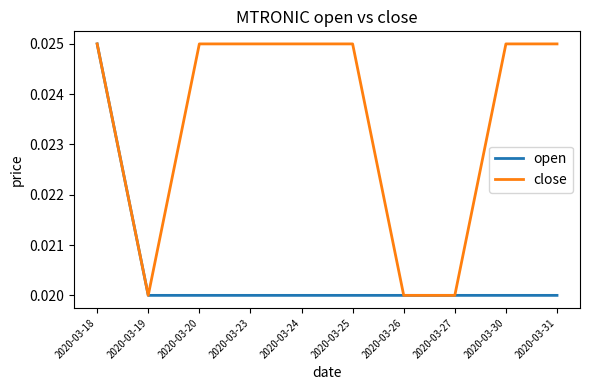

At which category is the sum across all series the highest?

2020-03-18